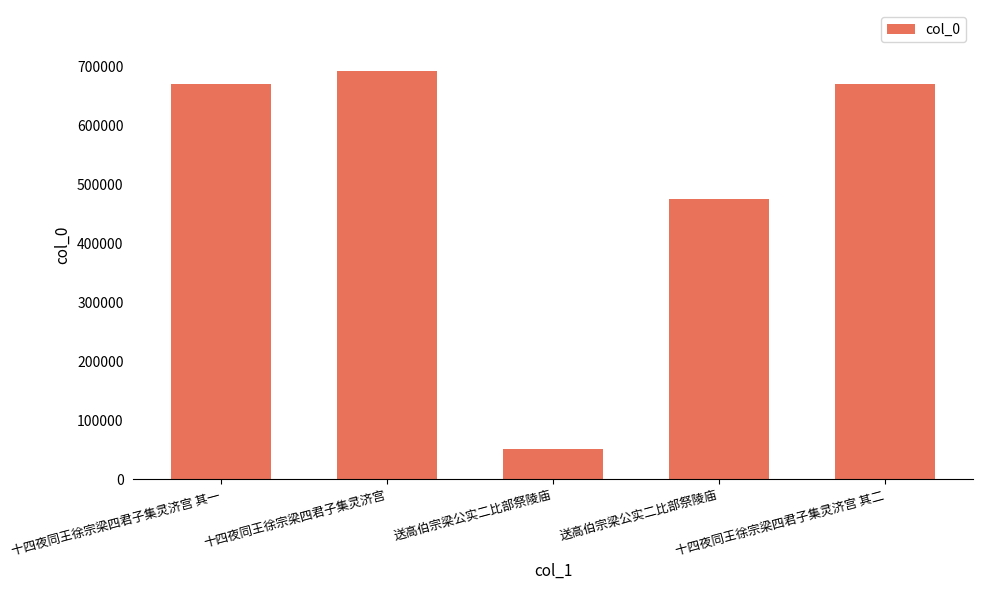

Does the chart contain stacked bars?

No